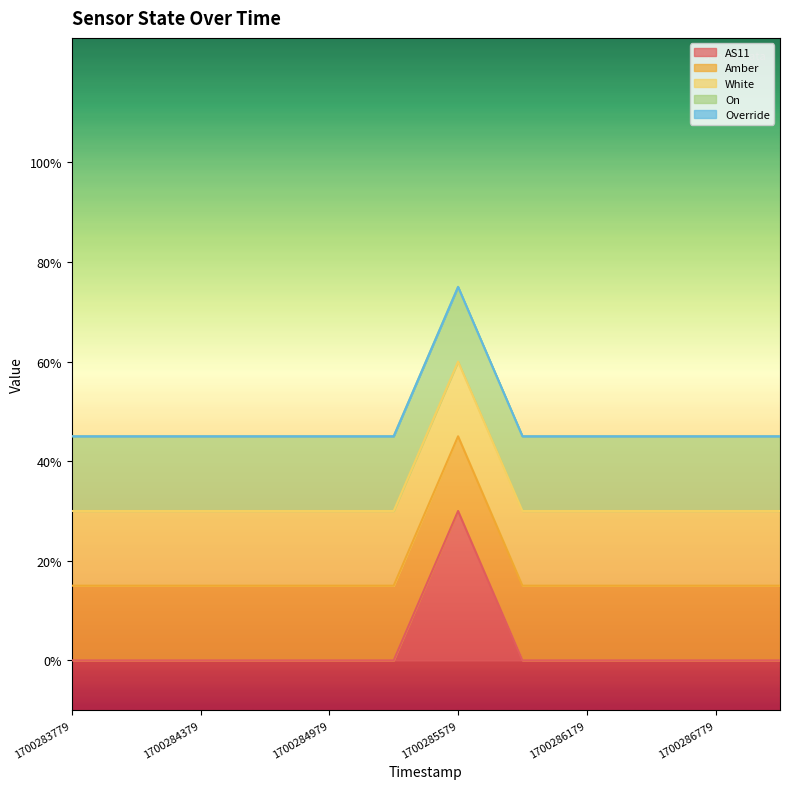

Is it true that AS11 equals 0 at 1700284679?

True